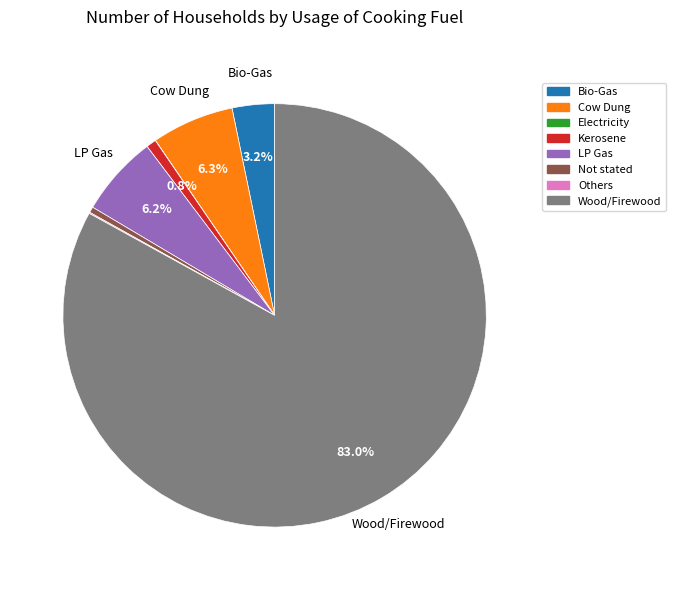

Is there any slice that represents more than half of the pie?

Yes